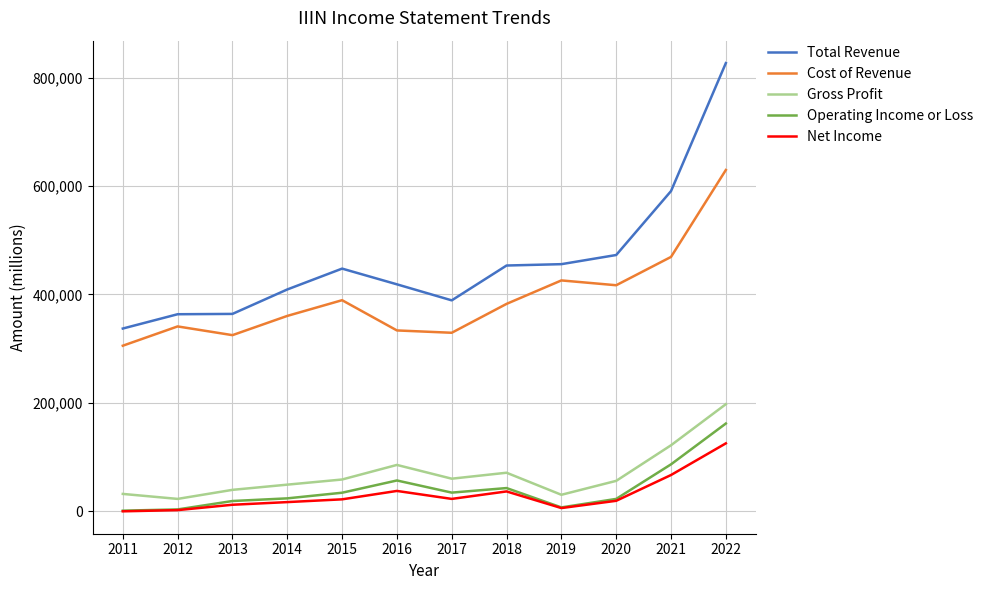

Which series has the widest spread of values?

Total Revenue